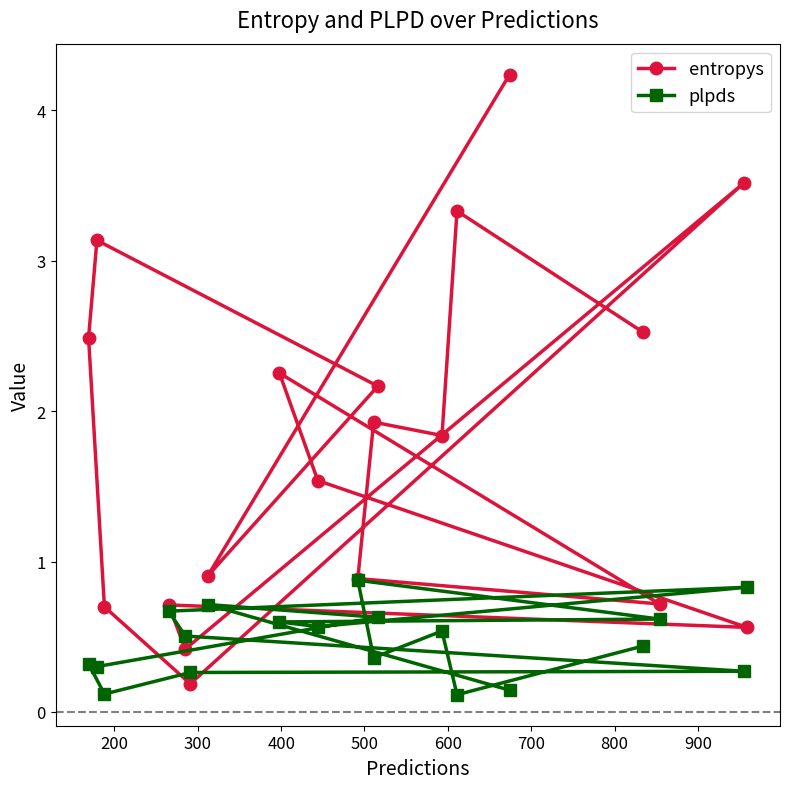

Which series has the largest total across all categories?

entropys